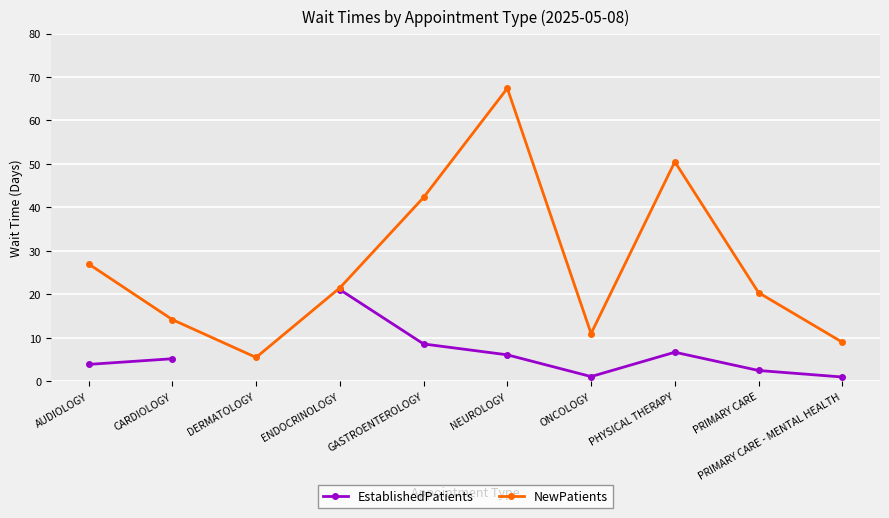

Is it true that EstablishedPatients equals 3.9 at AUDIOLOGY?

True